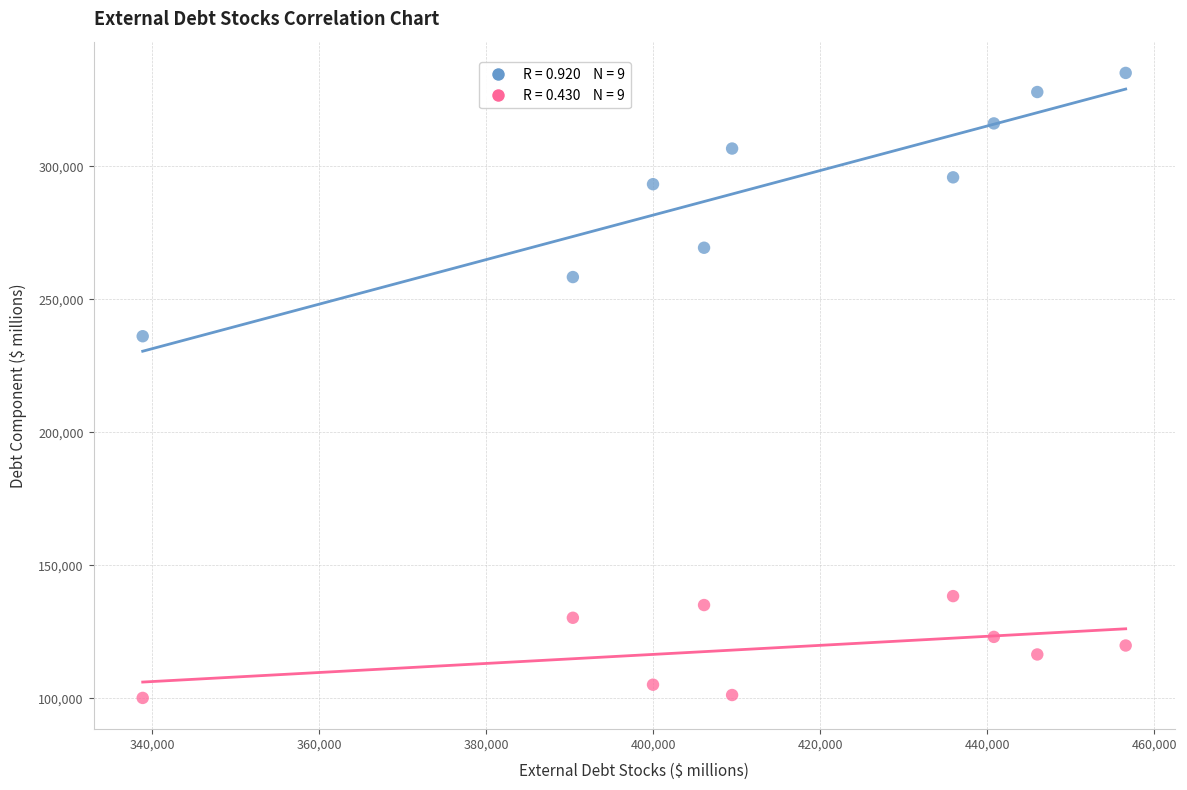

Across all data points, what is the range of Y values (max minus min)?

235018.6